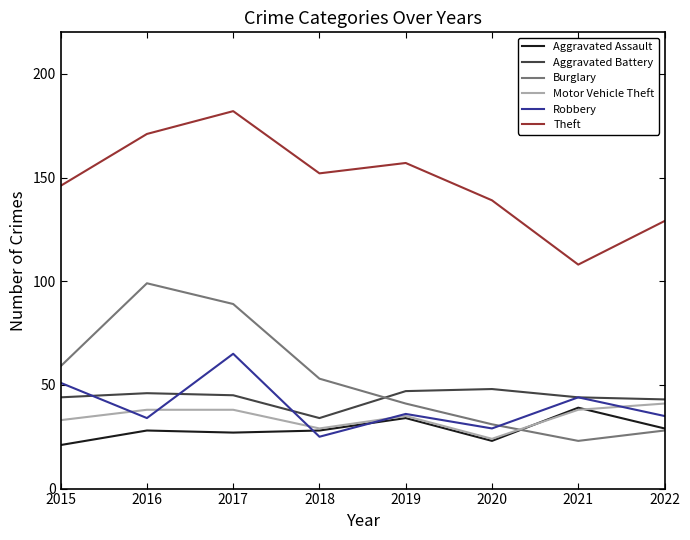

What is the maximum value for Aggravated Assault?

39